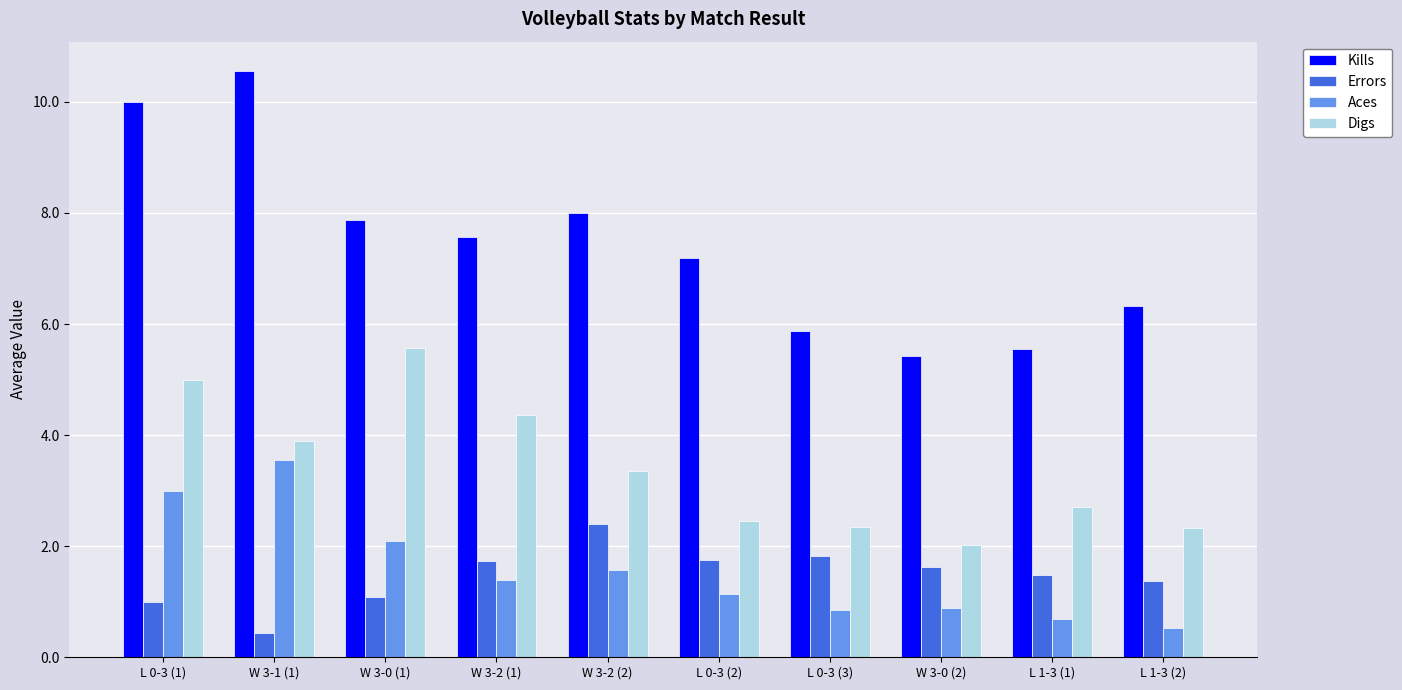

What is the value of the Aces bar at the 1st from the left?

3.0